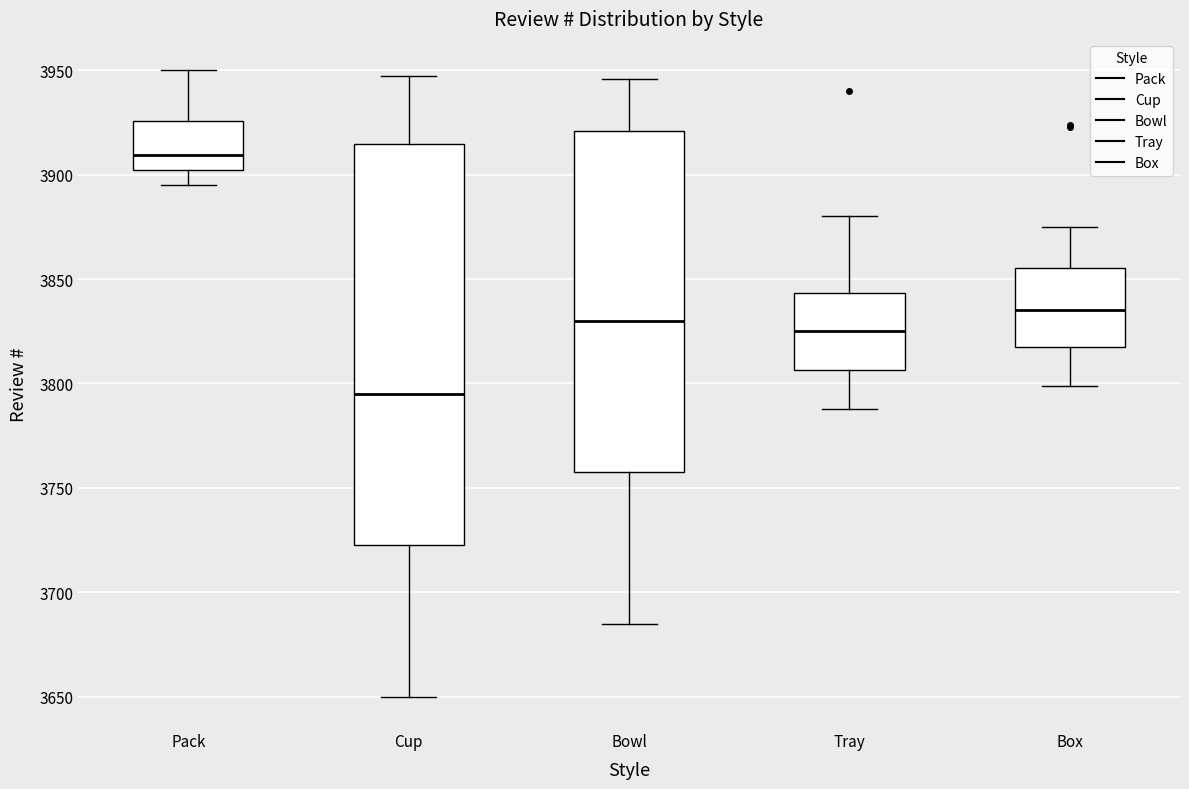

Which box is the tallest, from its lower edge to its upper edge?

Cup